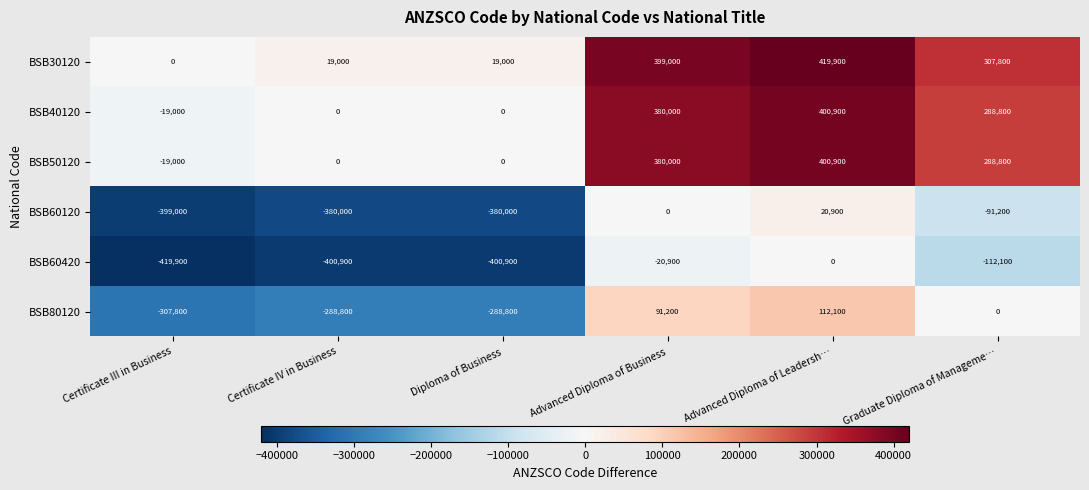

What is the sum of all BSB60420 values?

-1354700